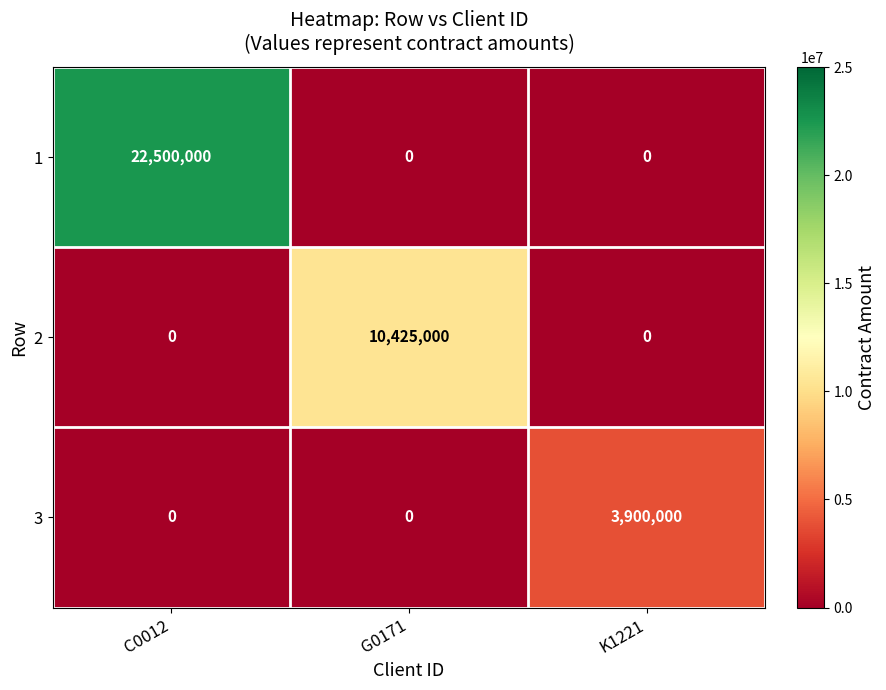

List the series in order of their overall mean, highest first.

1, 2, 3